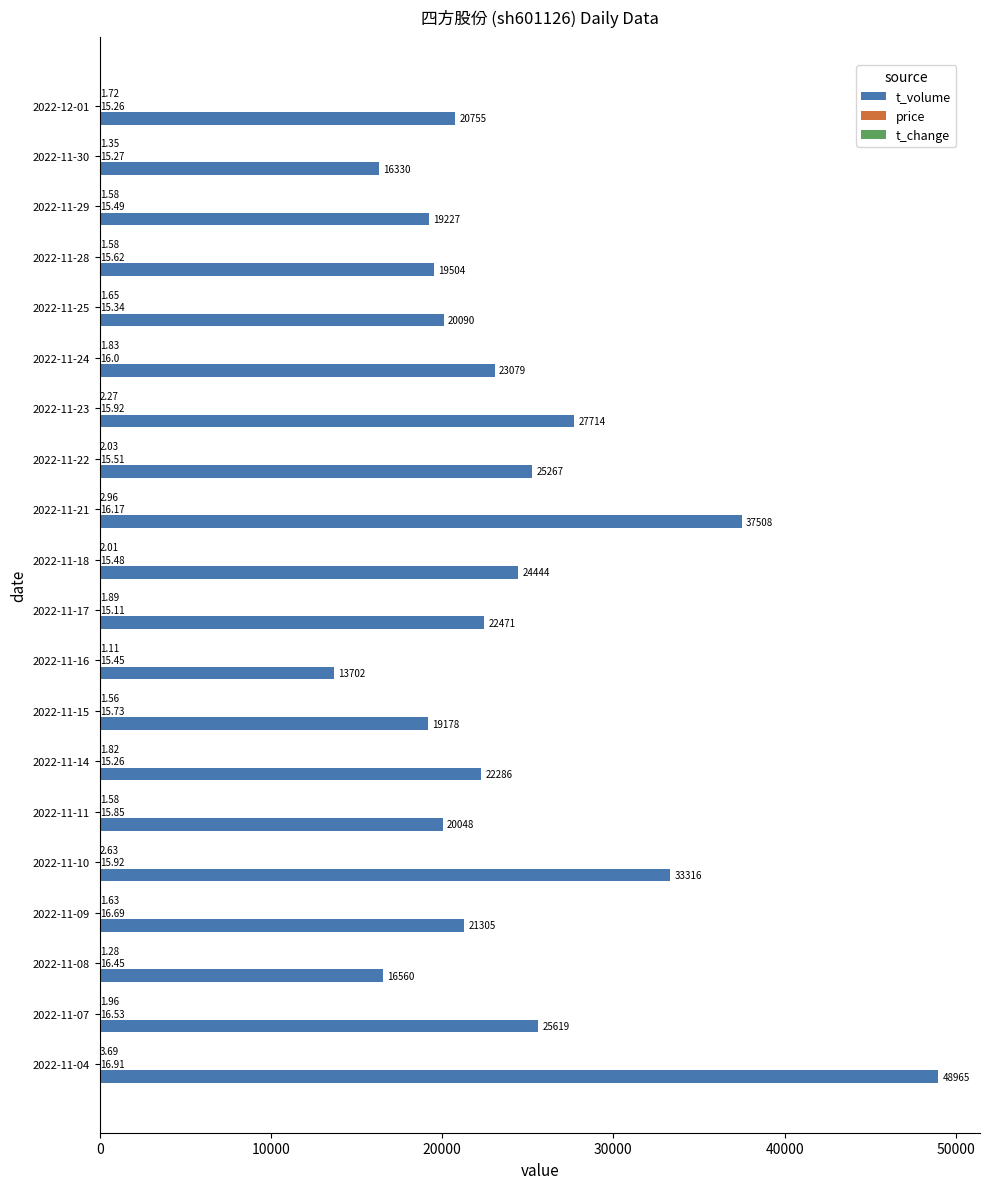

How many distinct data groups are displayed?

3